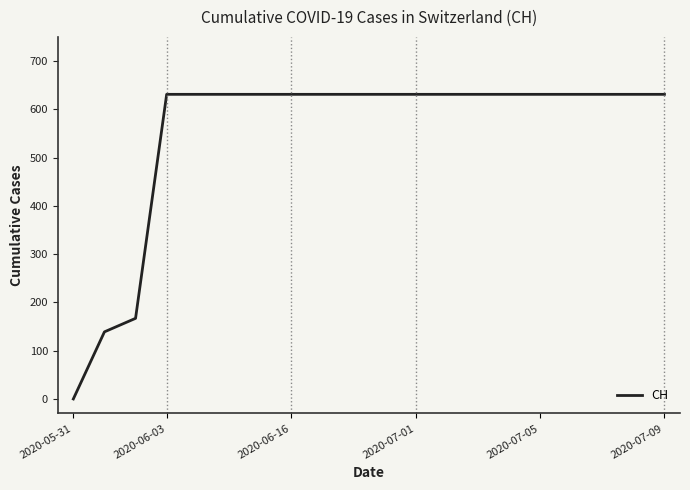

What is the difference between the maximum and minimum values?

631